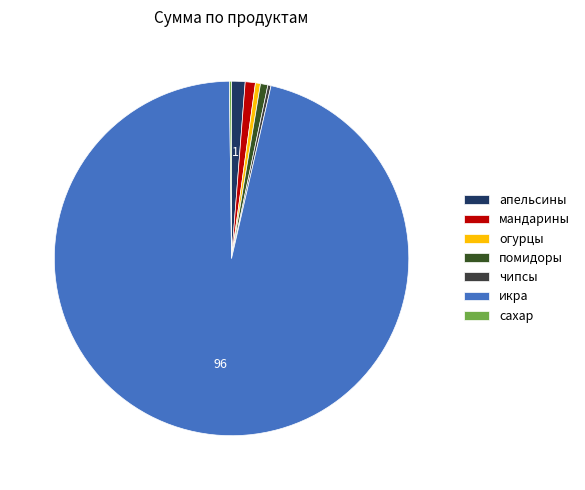

Which category accounts for the majority?

икра